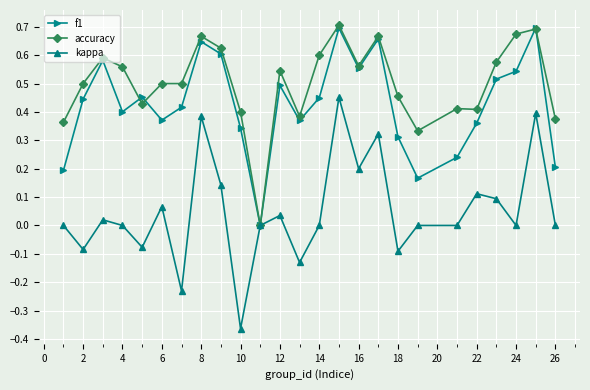

Which series ends up on top after the final intersection of f1 and accuracy?

accuracy